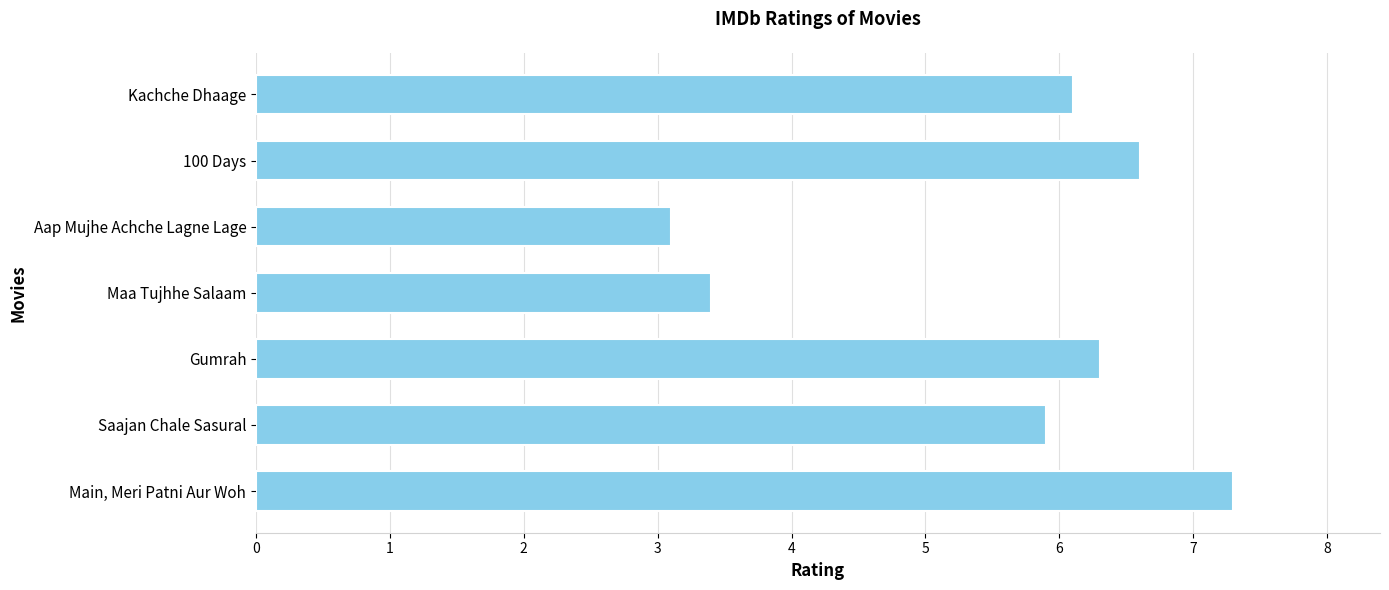

Reading top to bottom, list all the values displayed in this chart.

6.1	6.6	3.1	3.4	6.3	5.9	7.3